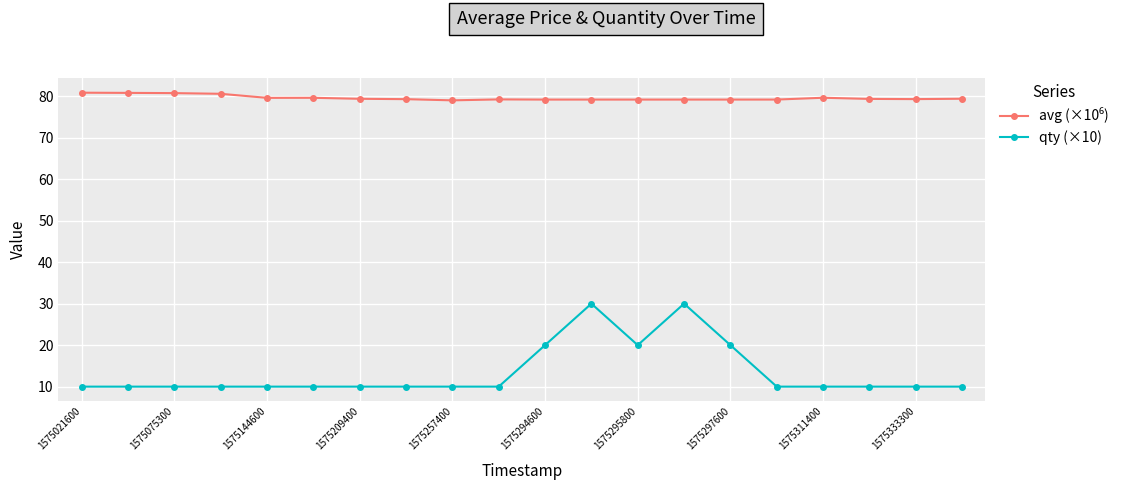

How many categories are shown in the chart?

20